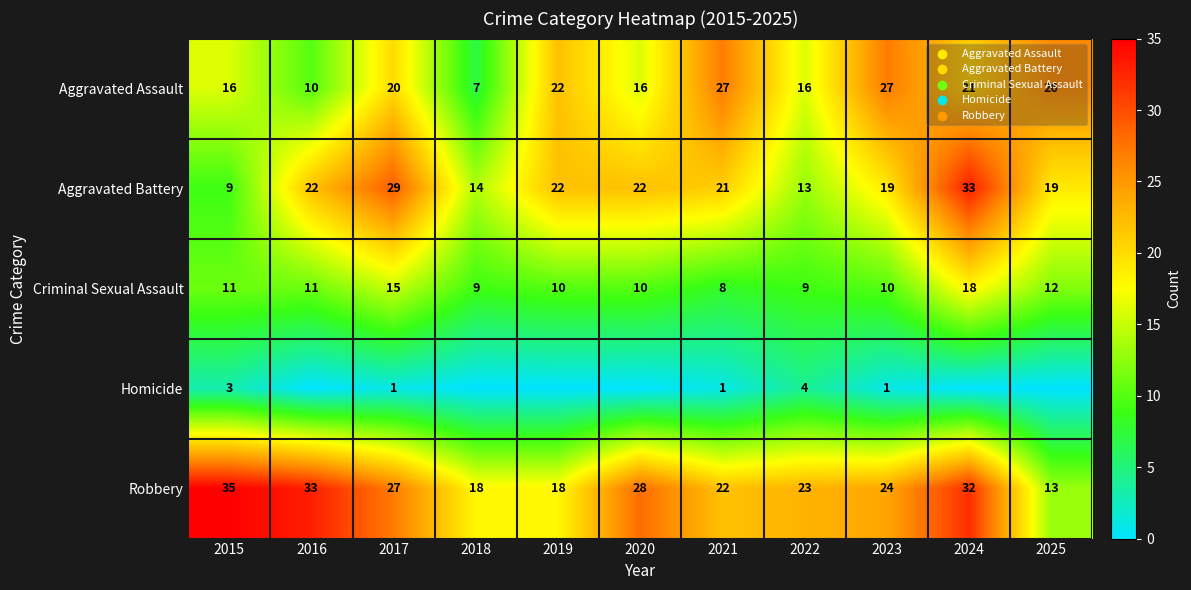

What is the spread (max minus min) of values at 2016?

33